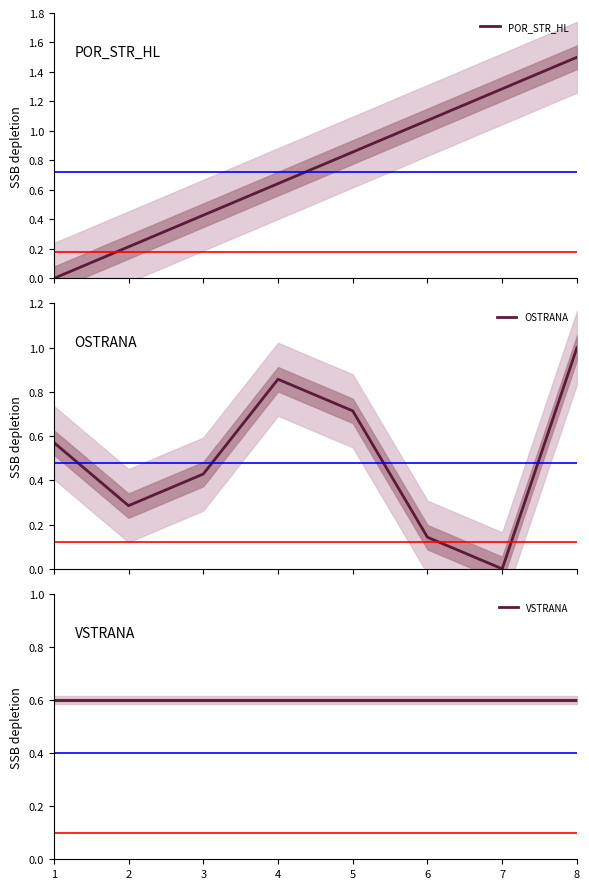

Which series changed the most between 2 and 3?

POR_STR_HL